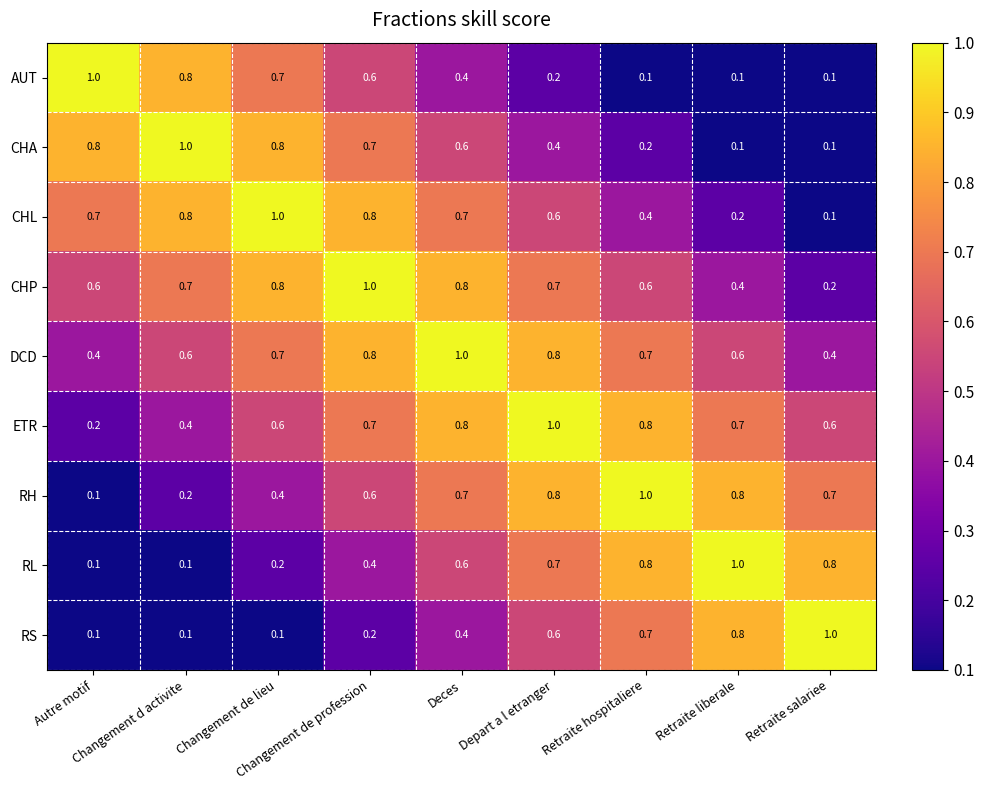

What is the minimum value for DCD?

0.4